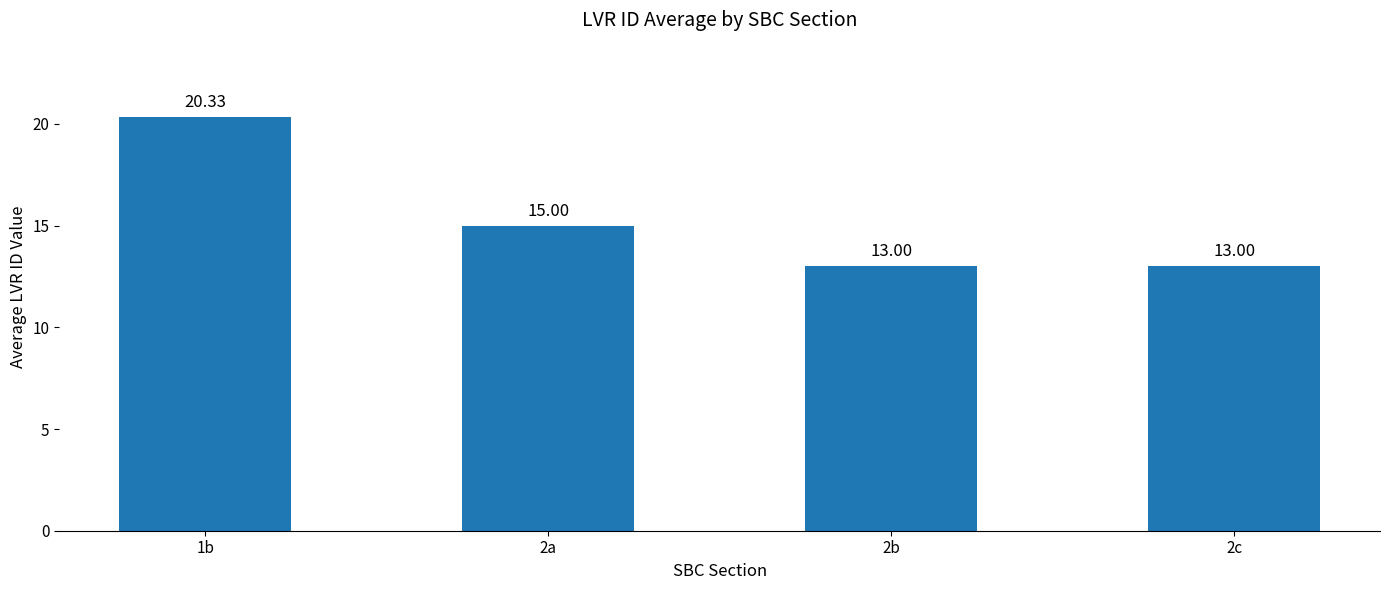

Reading left to right, list all the values displayed in this chart.

1b=20.3	2a=15.0	2b=13.0	2c=13.0